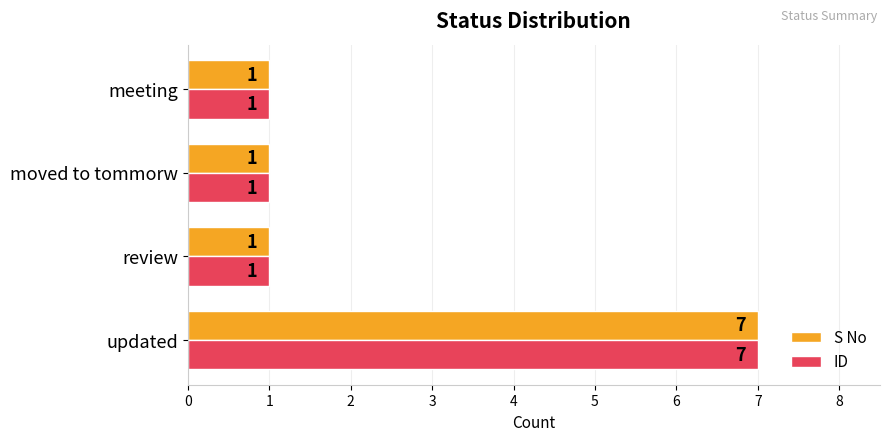

How many series are shown in this chart?

2